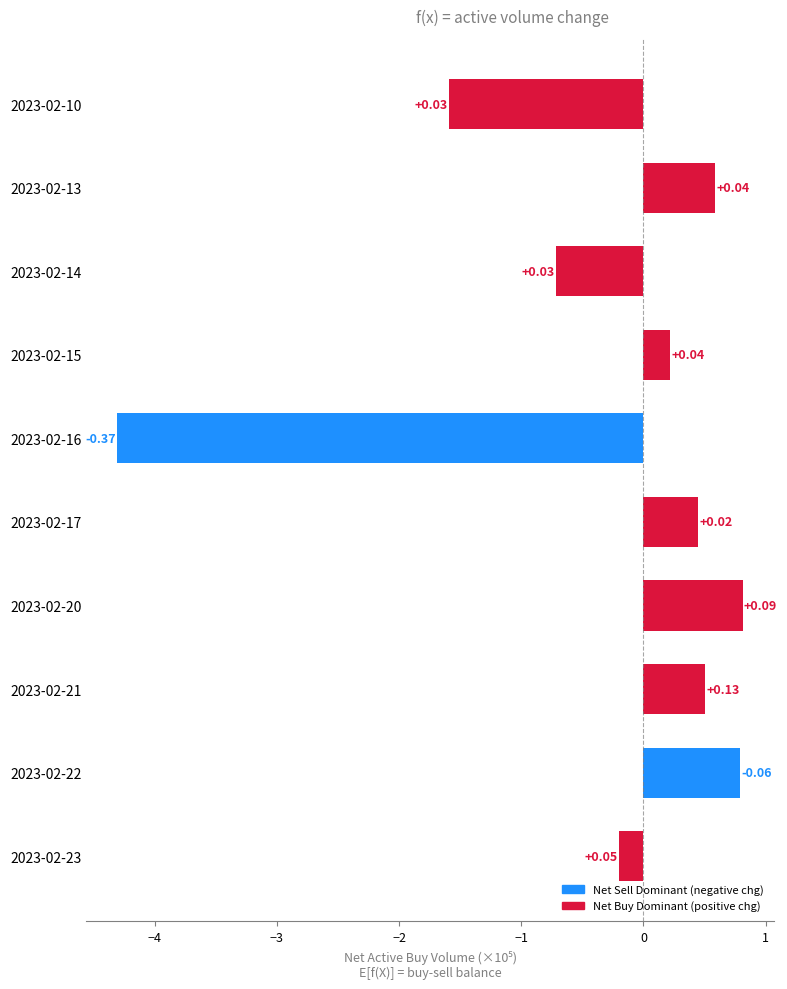

How many bars are there in total?

10